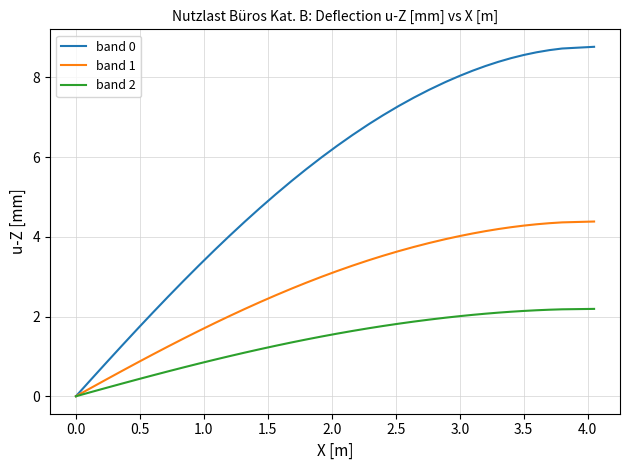

What is the maximum value shown in the chart?

8.8